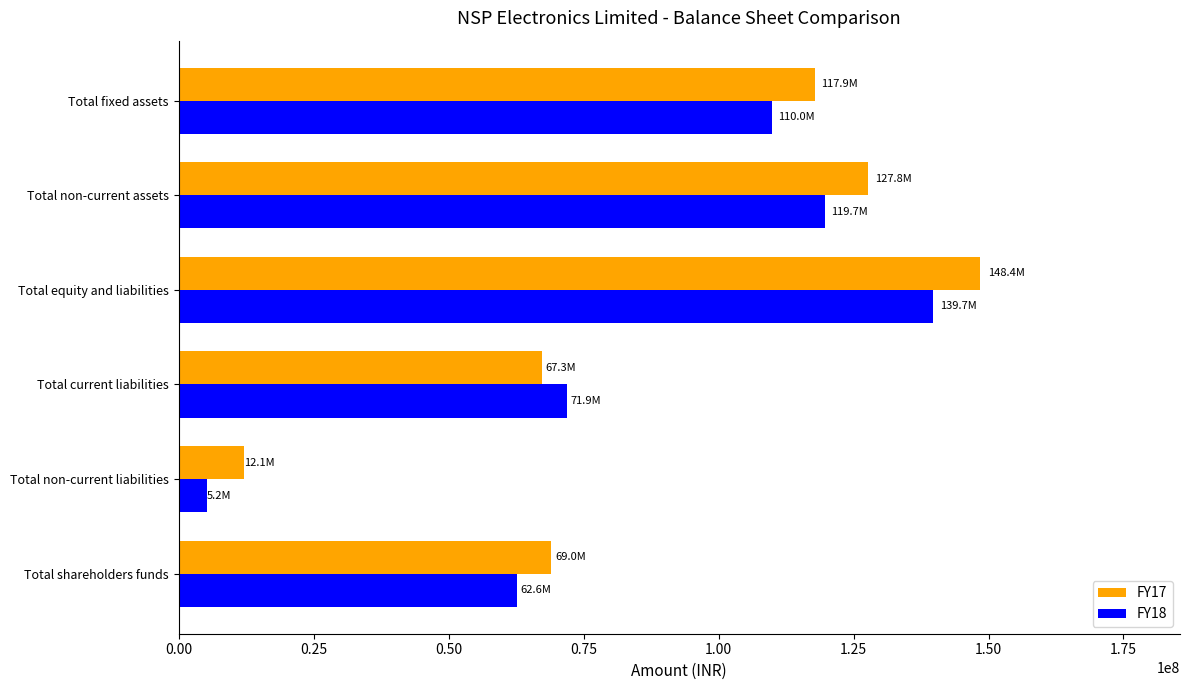

The FY18 series shows 71873000 at Total current liabilities. True or false?

True